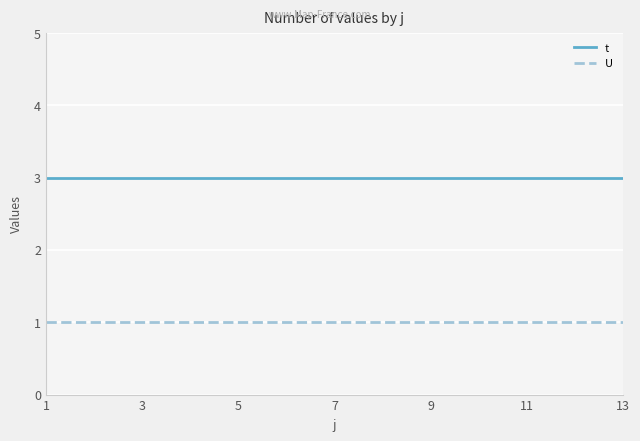

What are all the series names shown in the legend?

t, U